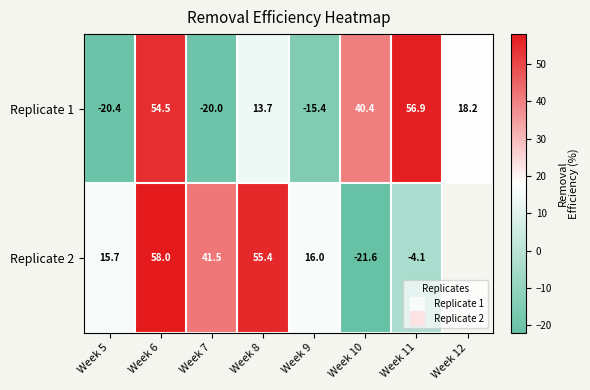

Rank the series by their maximum value, from lowest to highest.

Replicate 1, Replicate 2